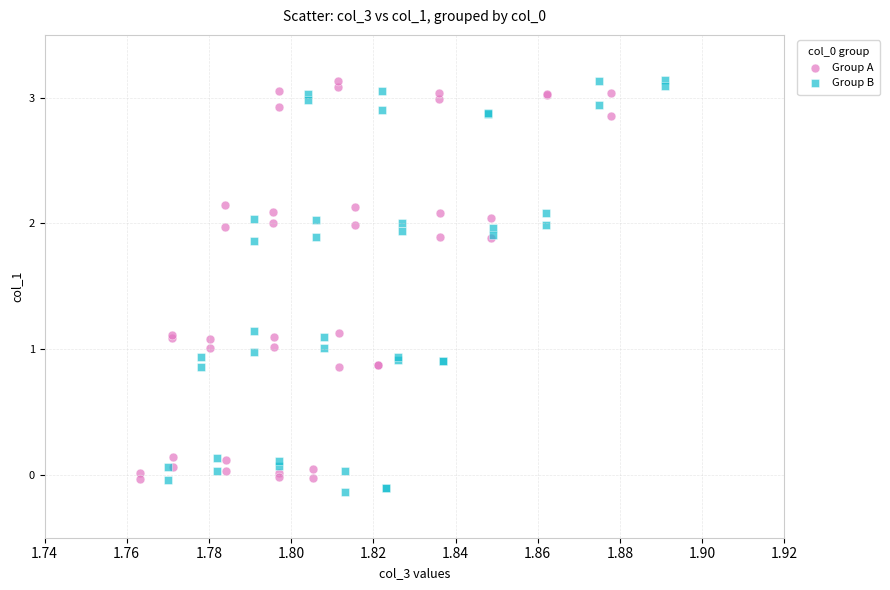

Which series reaches the minimum Y coordinate?

Group B